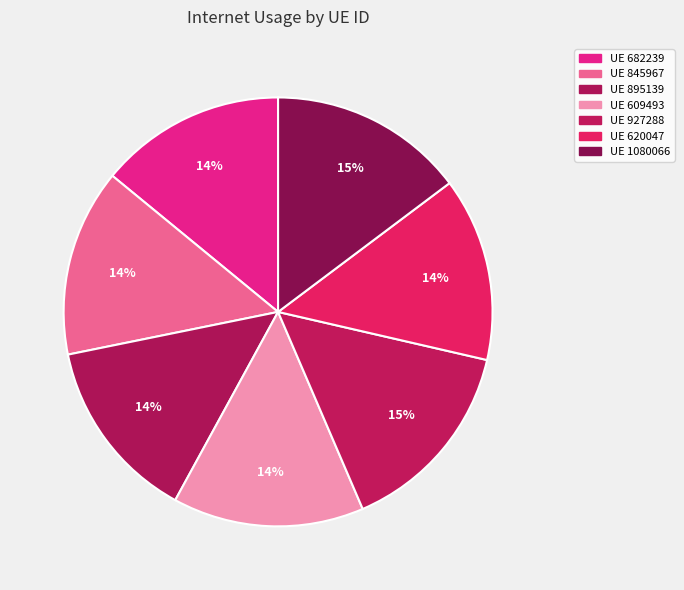

How many segments does this pie chart have?

7